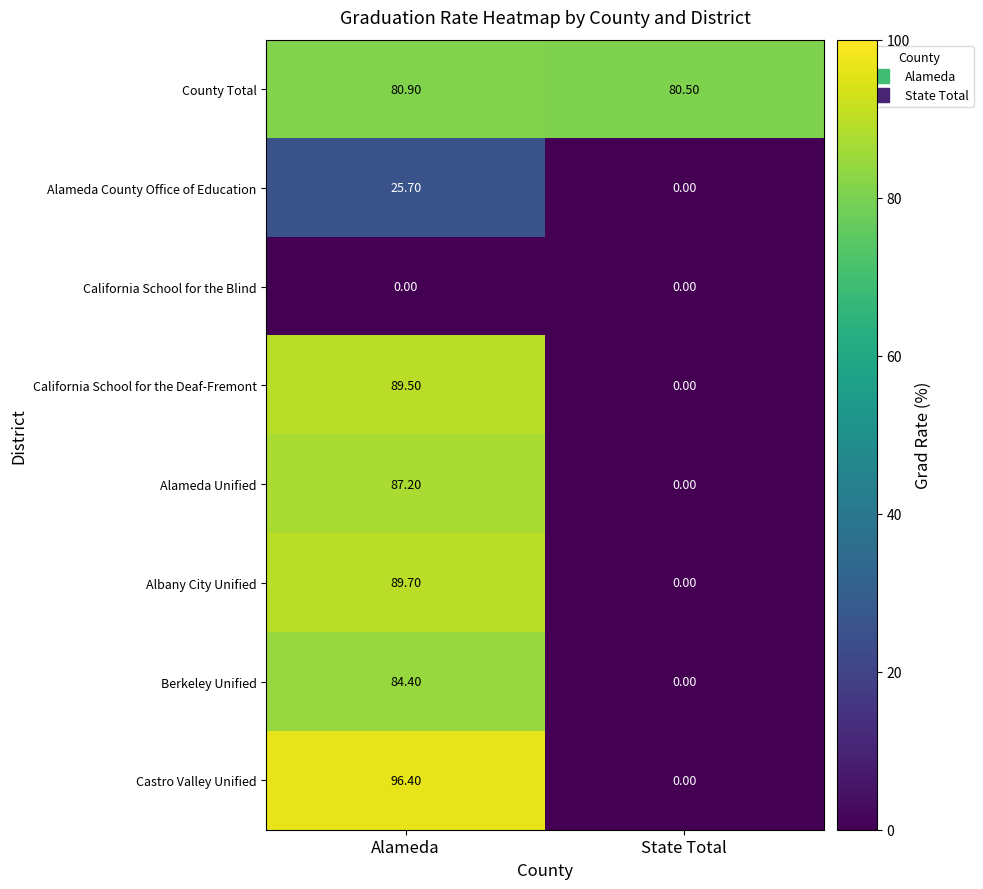

List the labels in order of California School for the Deaf-Fremont value, smallest first.

State Total, Alameda